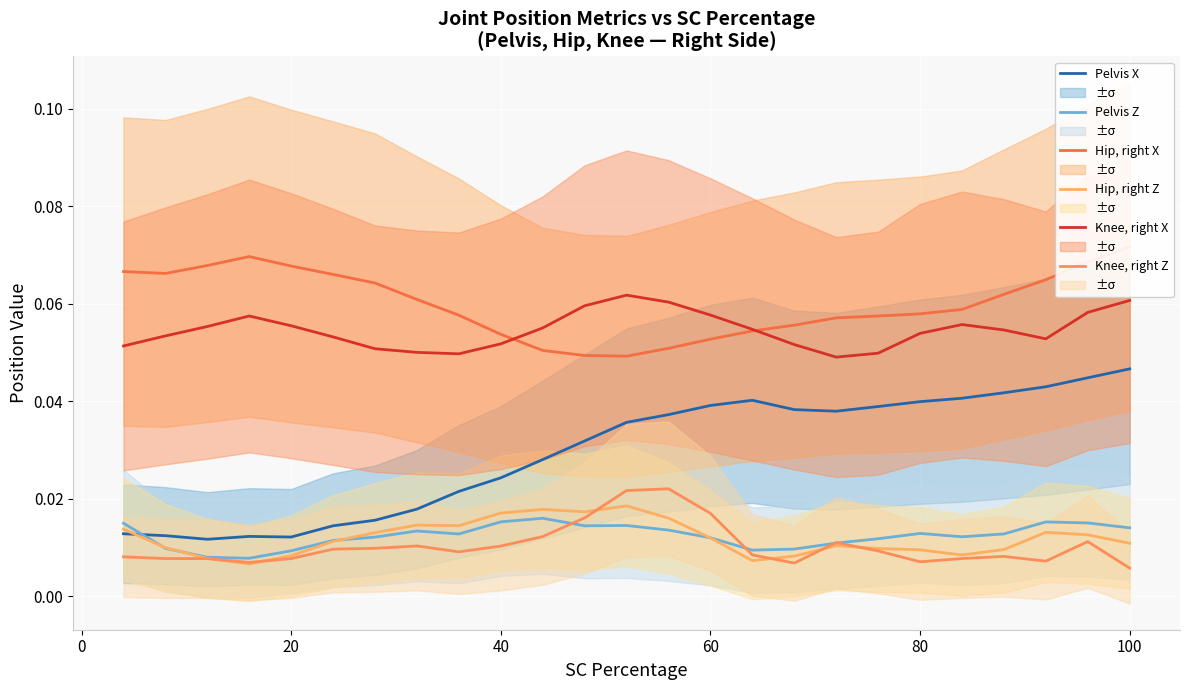

Which series has the widest spread of values?

Pelvis X